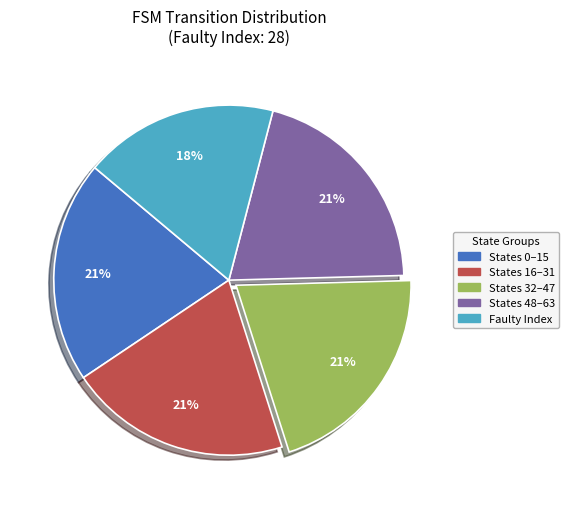

How many segments does this pie chart have?

5